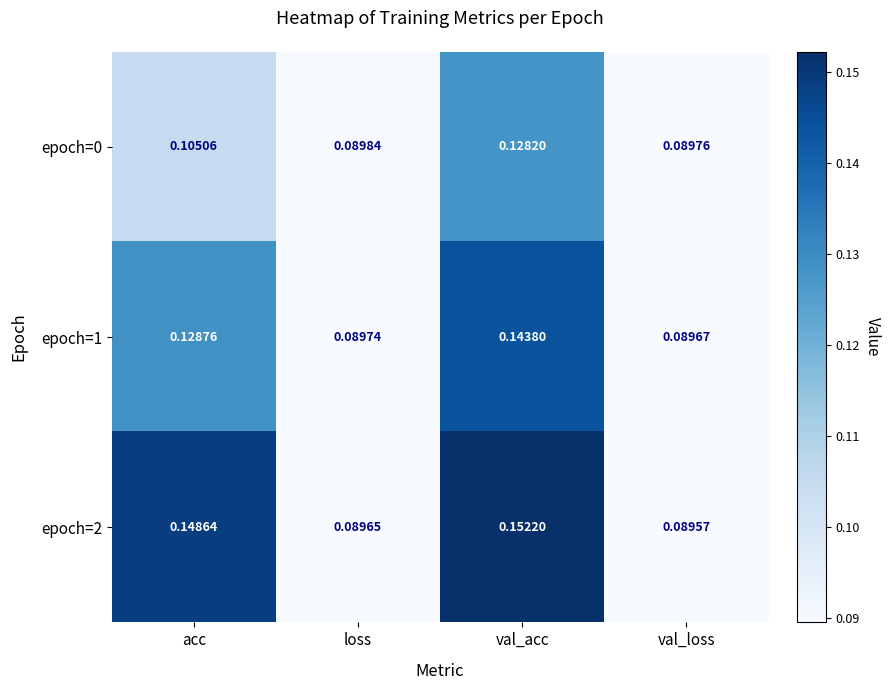

At which label does epoch=2 reach its minimum?

val_loss